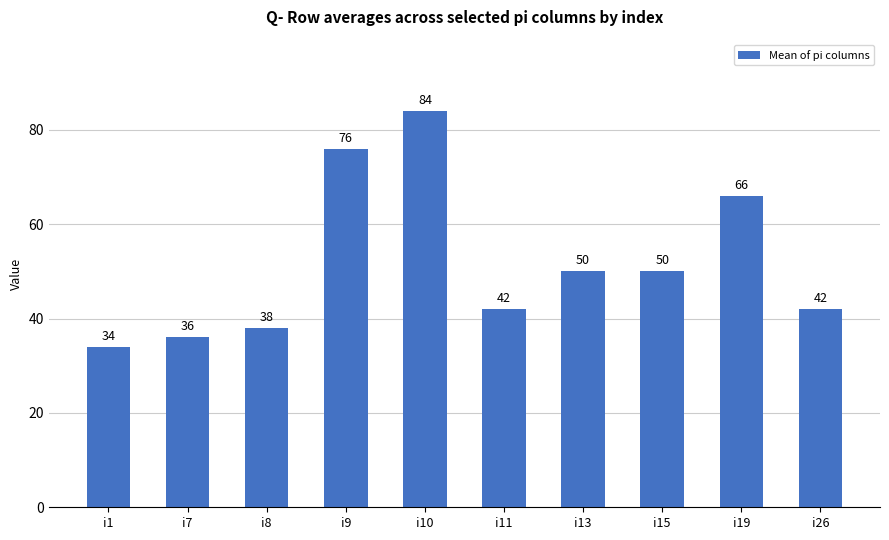

Reading left to right, extract all data points from this chart.

i1=34	i7=36	i8=38	i9=76	i10=84	i11=42	i13=50	i15=50	i19=66	i26=42